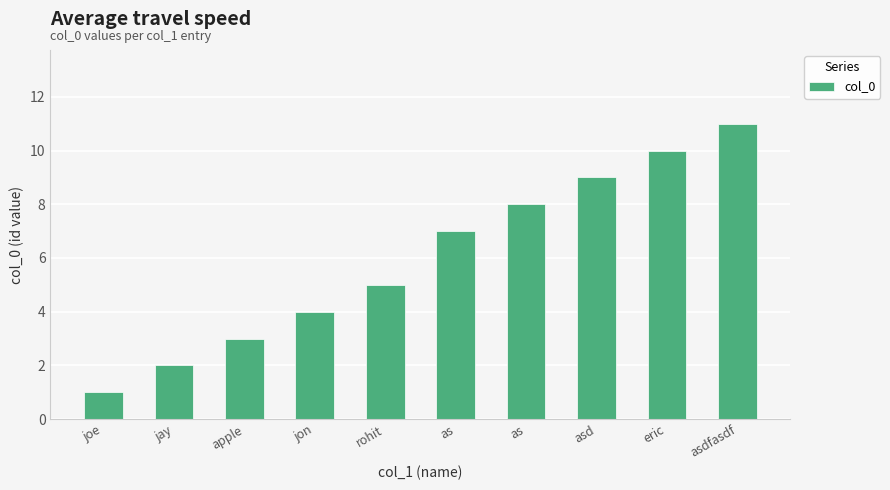

Does the chart contain any negative values?

No